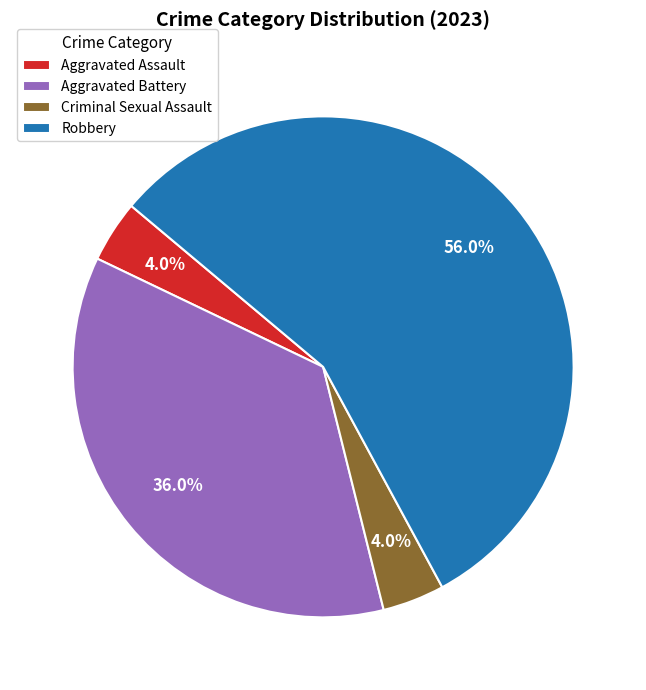

Is there a majority slice in this chart?

Yes